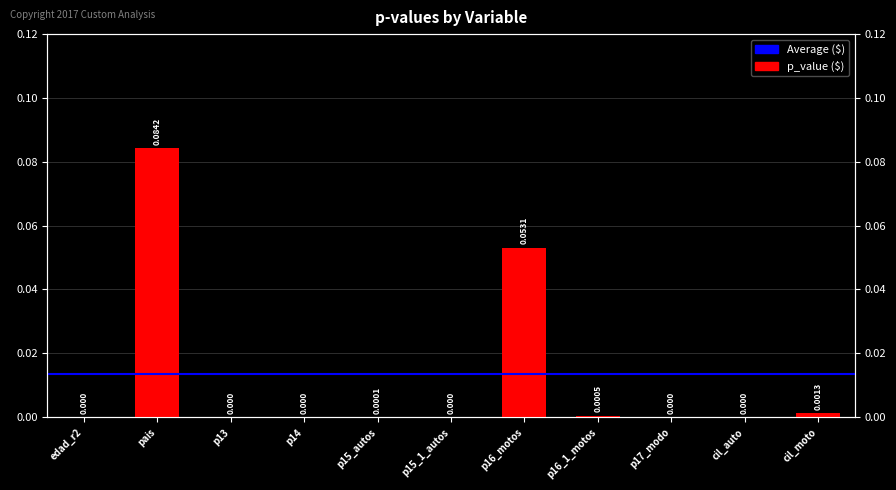

Where is the data nearest to the value 0?

edad_r2